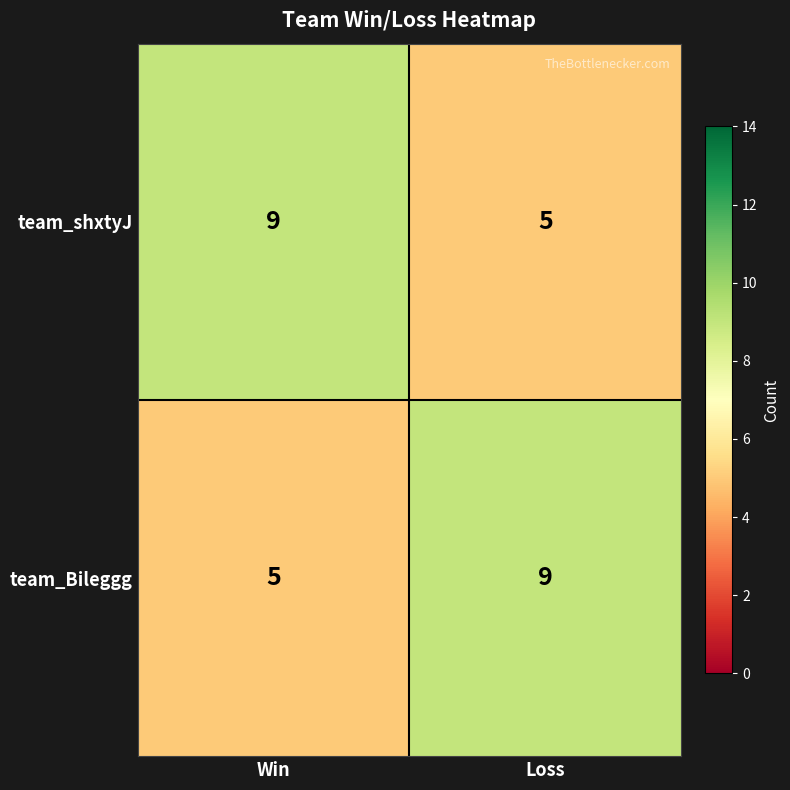

Reading left to right, list all the values displayed in this chart.

team_shxtyJ: Win=9	Loss=5
team_Bileggg: Win=5	Loss=9